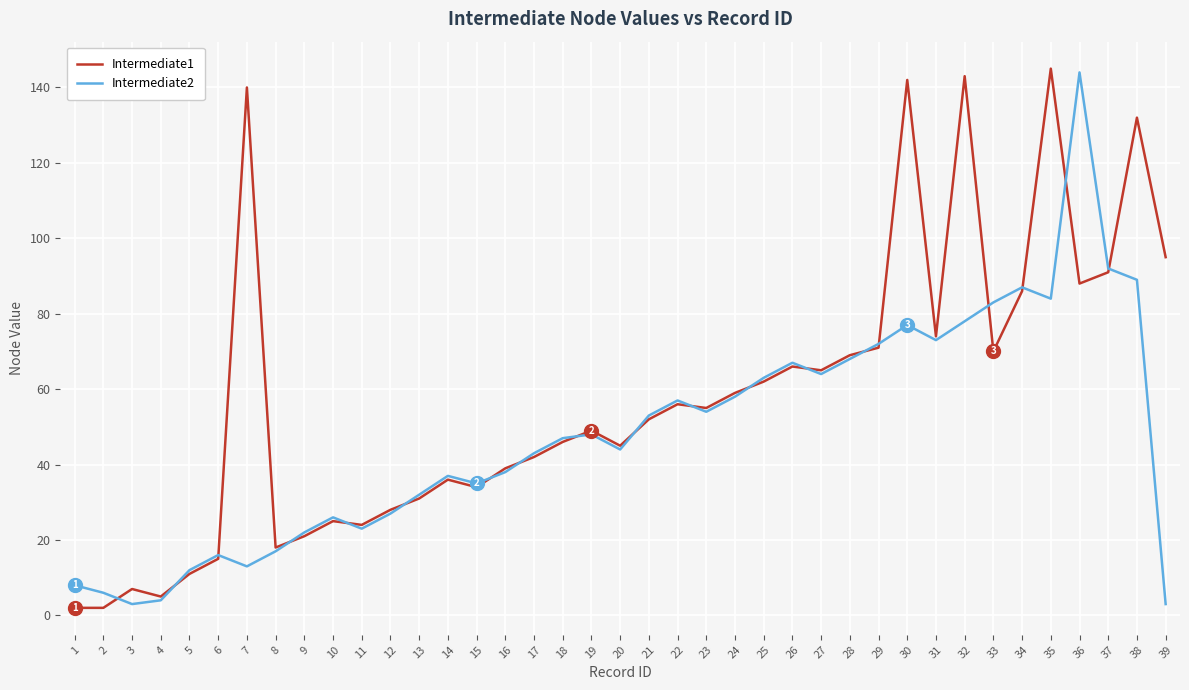

At which category is the sum across all series the highest?

36